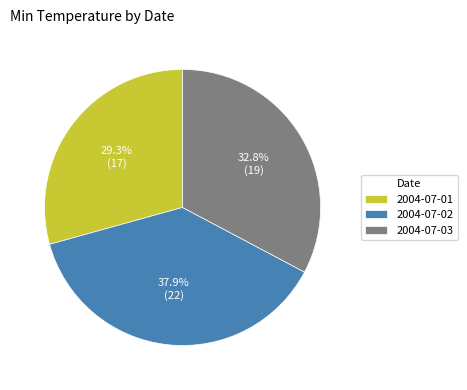

The 2004-07-01 slice represents 23% of the pie. True or false?

False